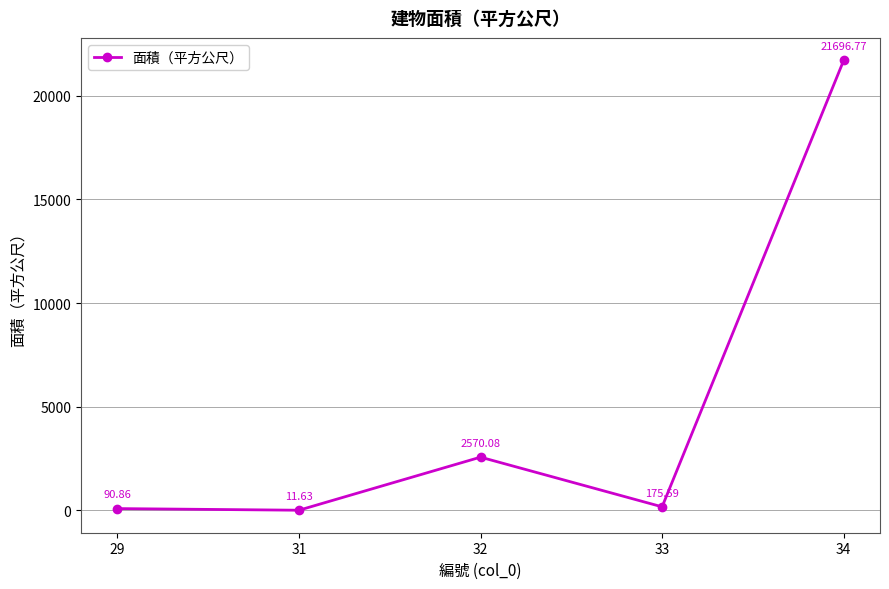

Rank the categories by value from highest to lowest.

34, 32, 33, 29, 31